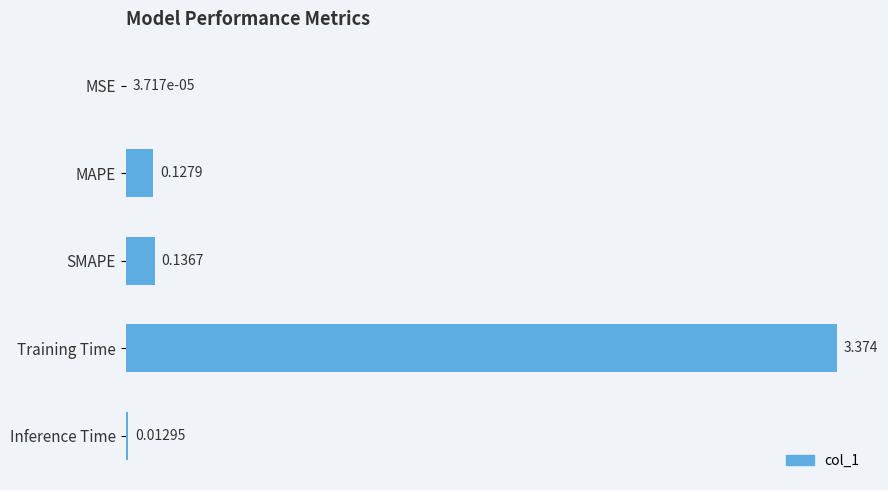

What is the average value?

0.7